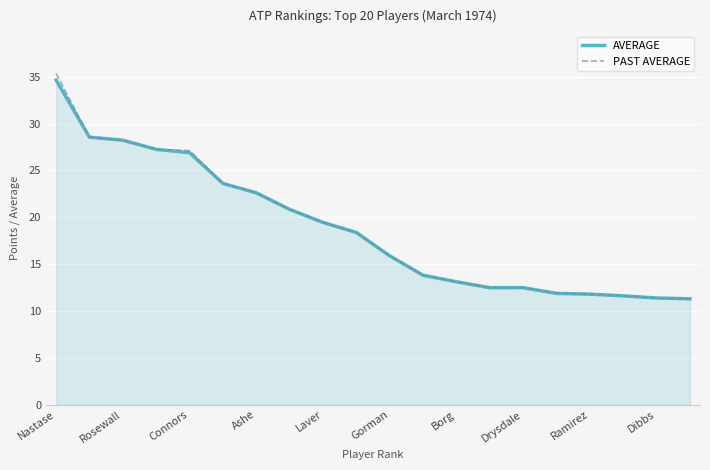

What is the lowest value of the AVERAGE series?

11.3